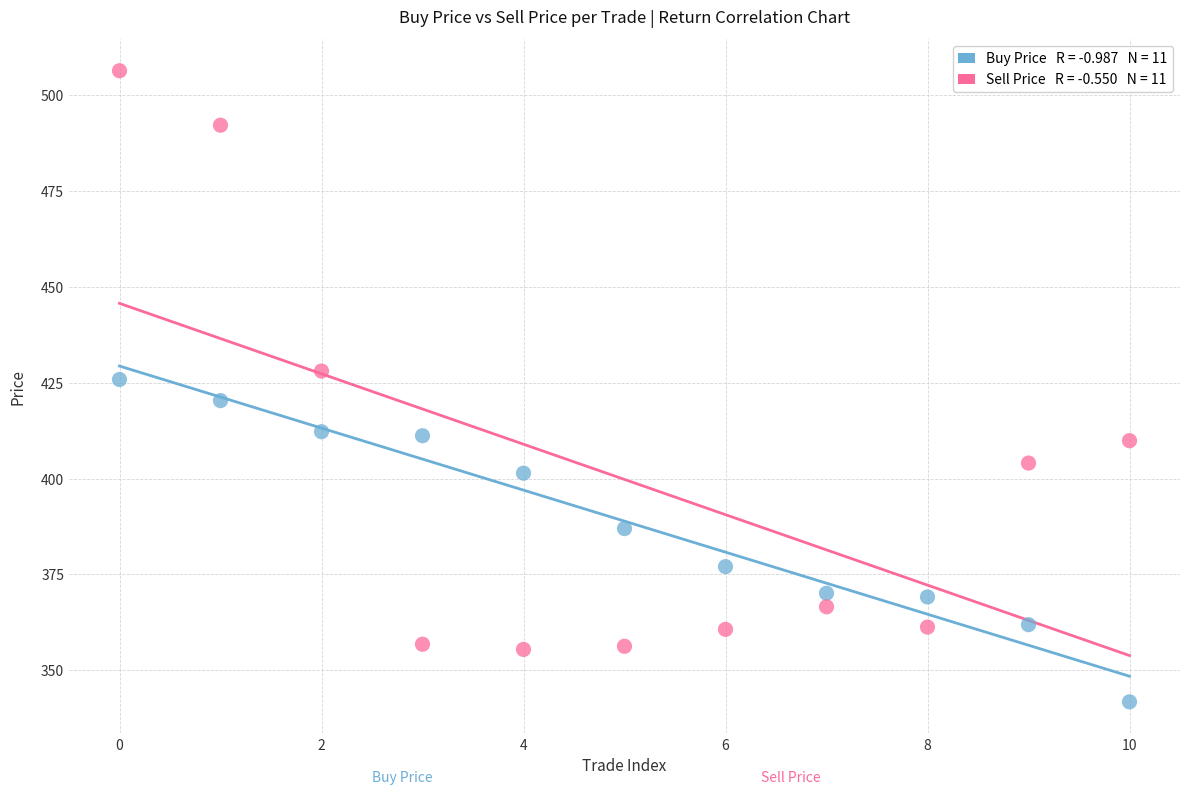

Across all data points, what is the range of Y values (max minus min)?

164.7